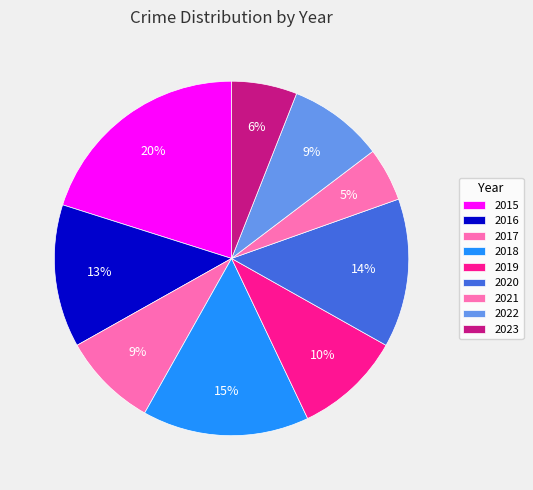

The 2016 slice represents 13% of the pie. True or false?

True